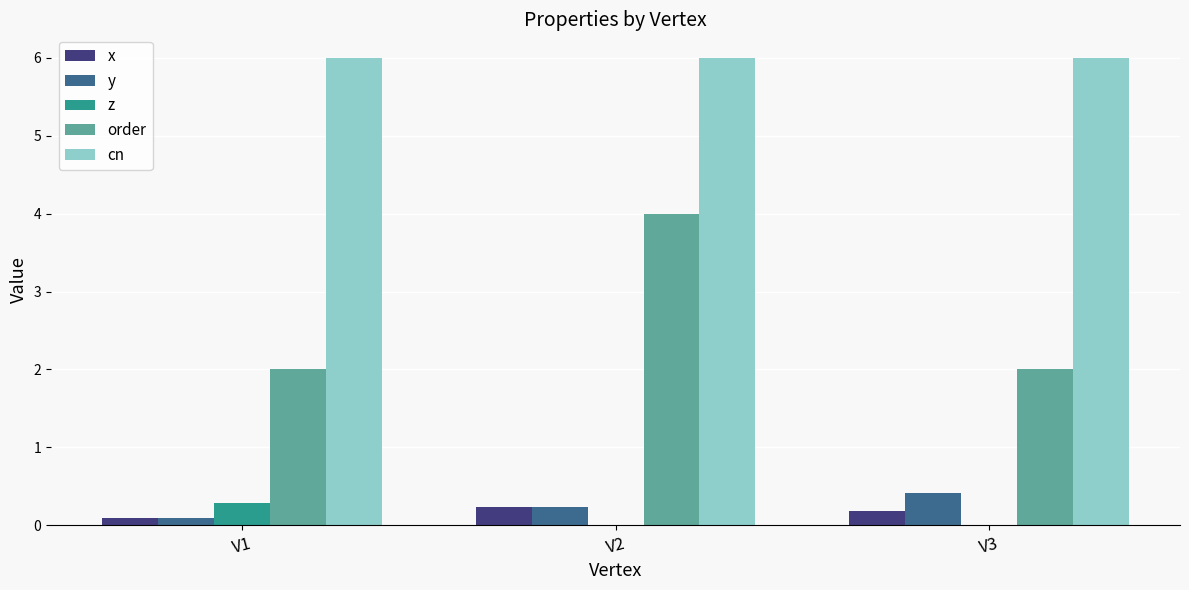

Are the bars horizontal?

No